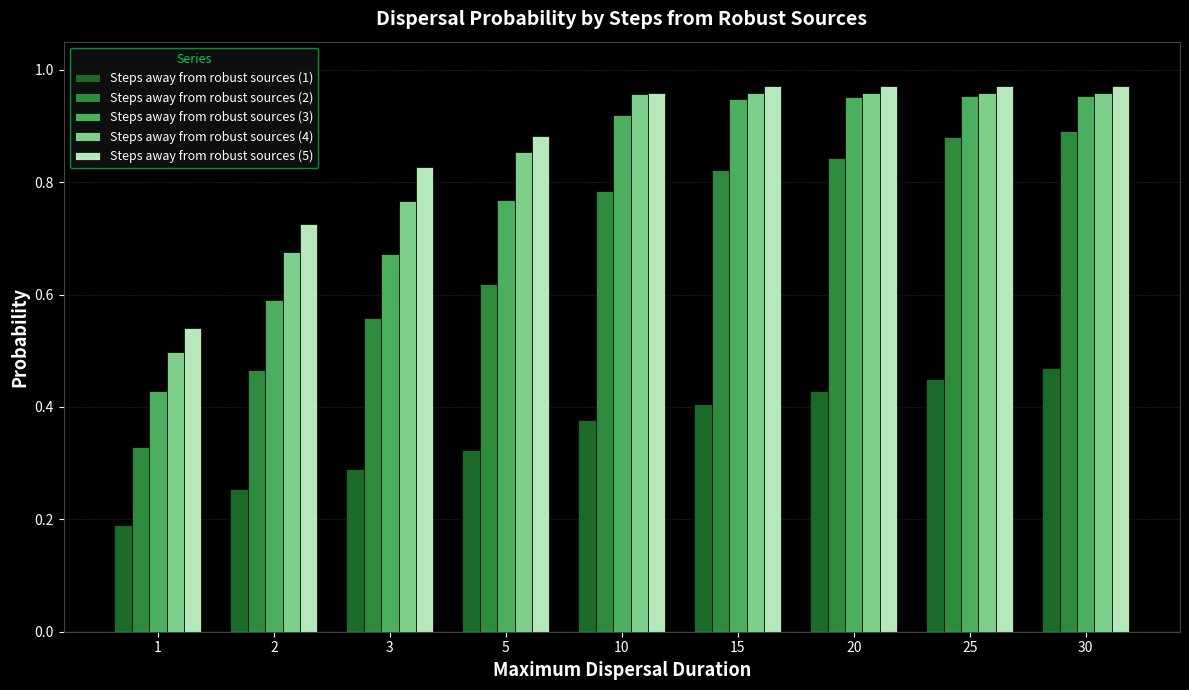

Are the bars horizontal?

No